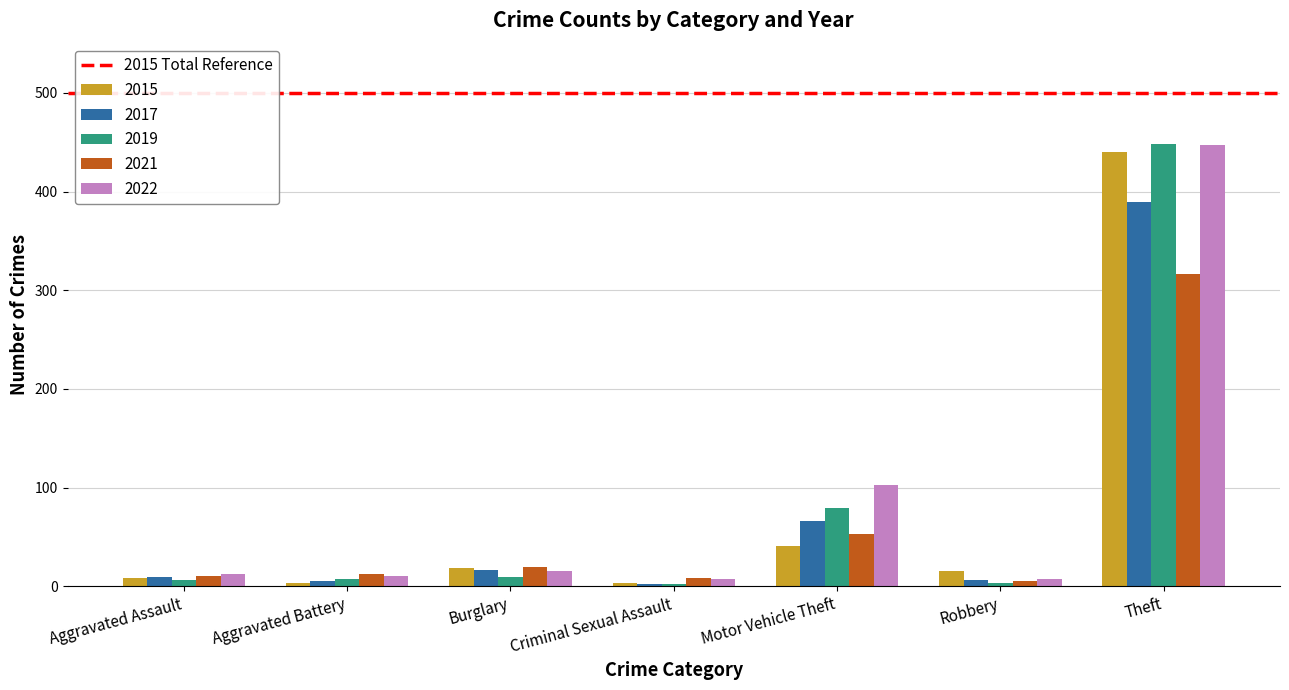

What is the difference between the highest and lowest values at Motor Vehicle Theft?

62